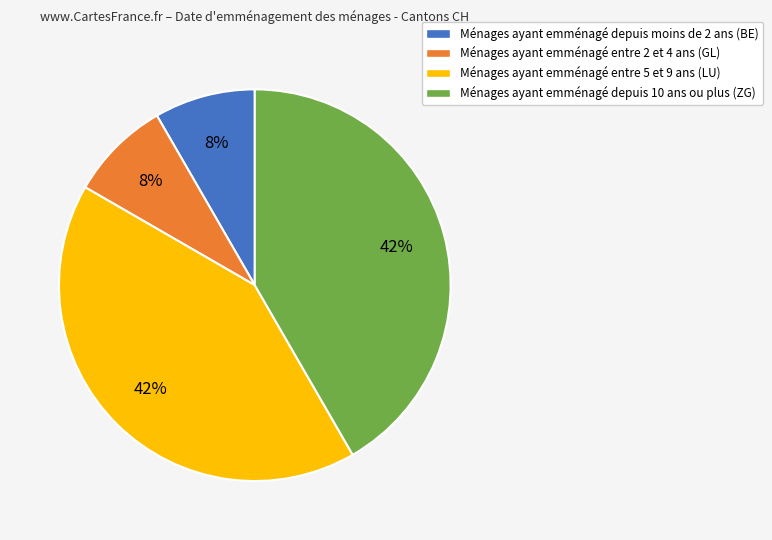

Is the sum of Ménages ayant emménagé depuis moins de 2 ans (BE) and Ménages ayant emménagé entre 2 et 4 ans (GL) greater than half?

No